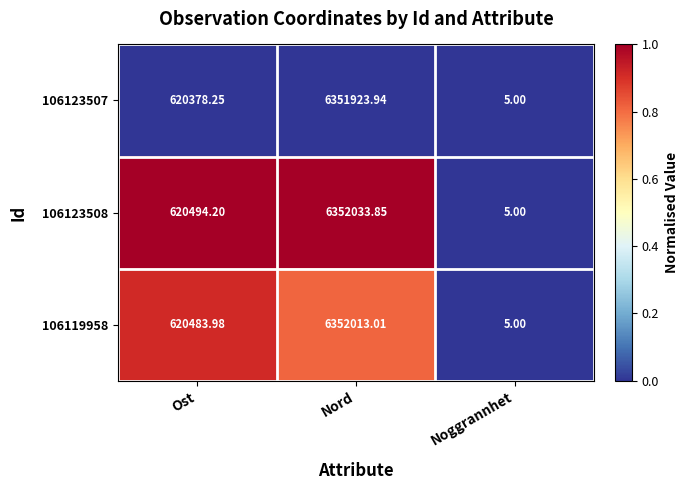

At which label does 106123507 reach its minimum?

Noggrannhet